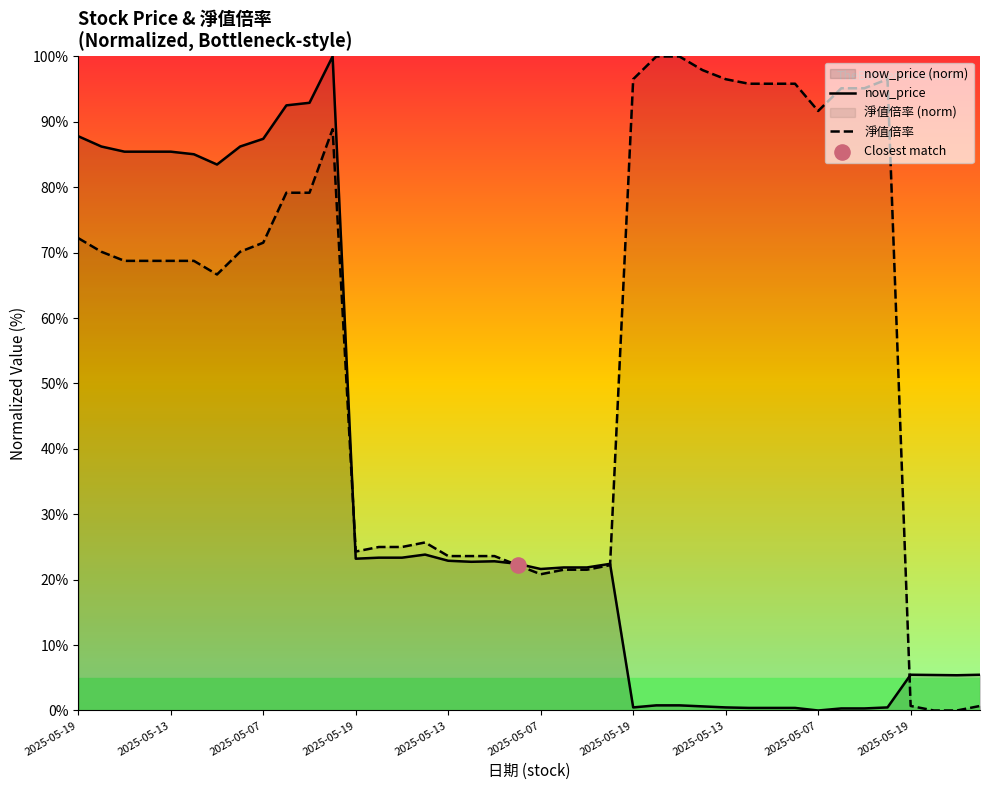

At how many categories does at least one series exceed 71?

24